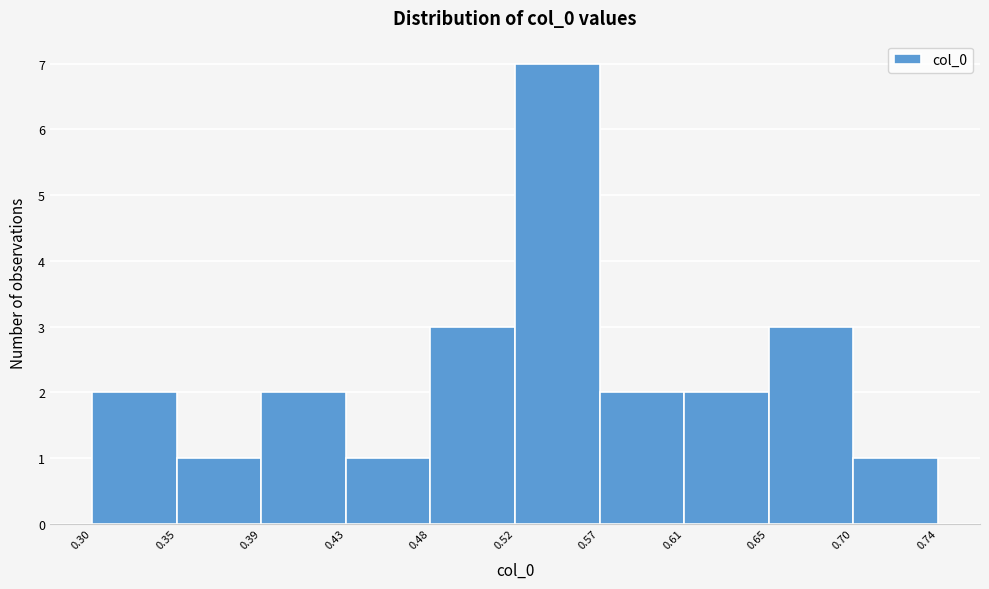

Over which range of the x-axis is the bar tallest?

0.52 to 0.57